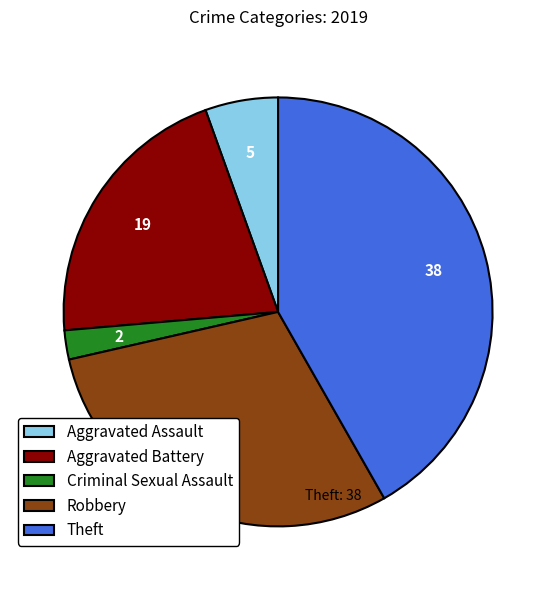

How many segments does this pie chart have?

5